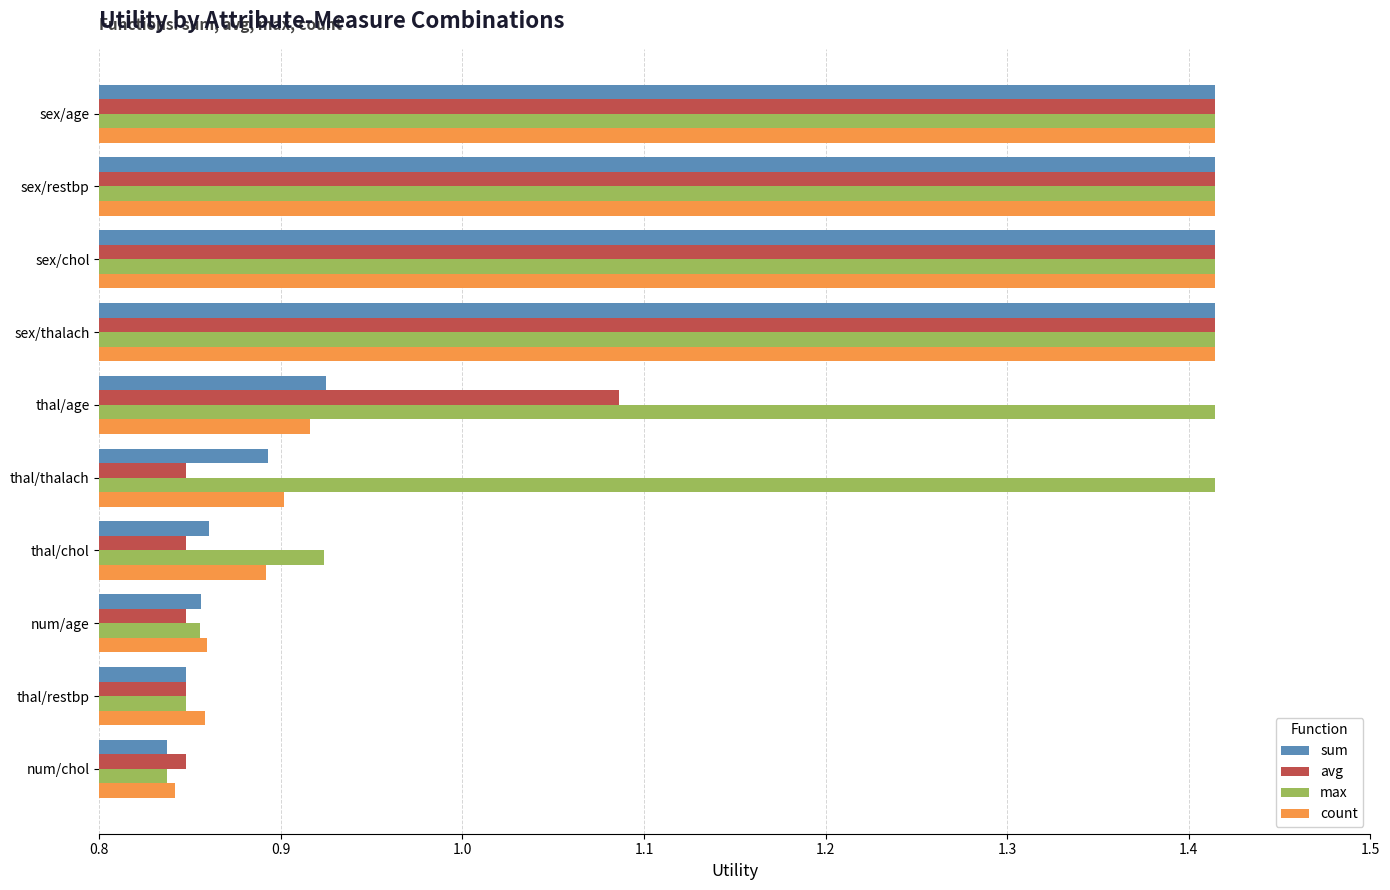

What is the average value of the max series?

1.2